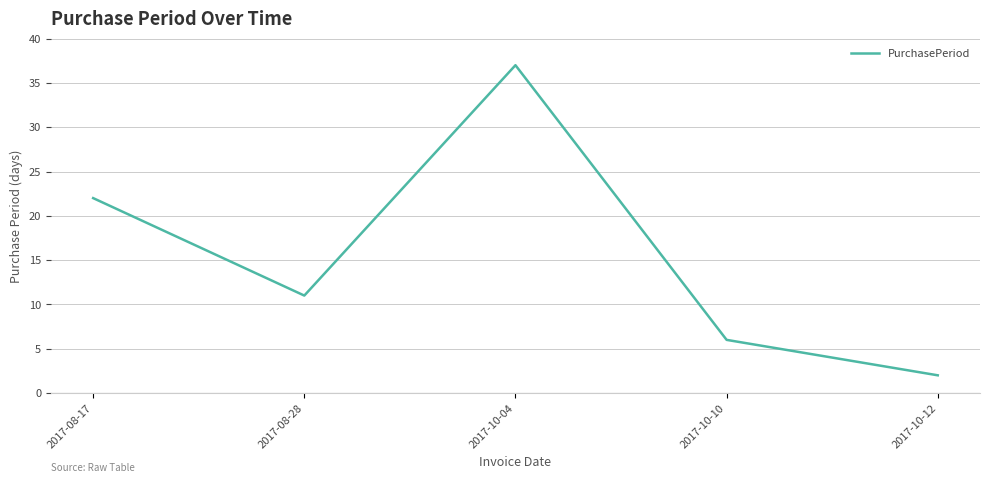

What is the sum of all values?

78